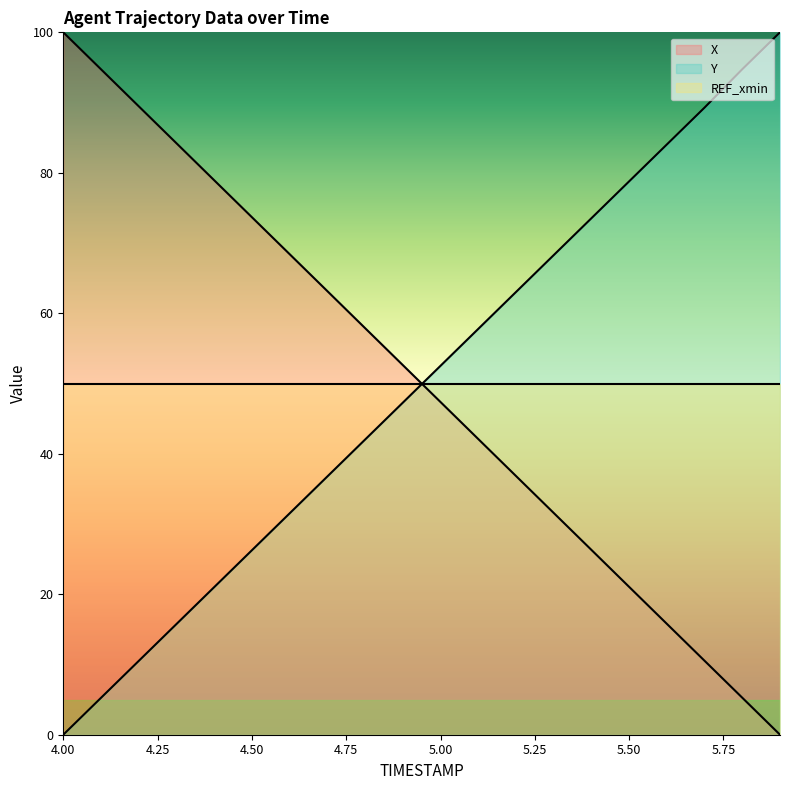

How many series are shown in this chart?

3